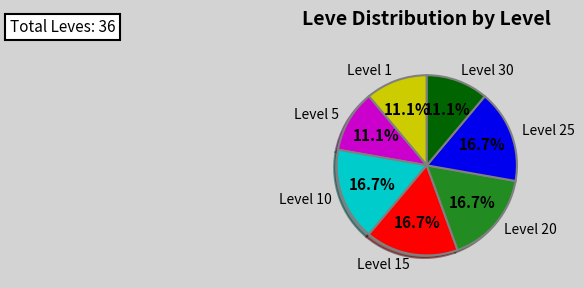

Which category has the biggest portion of the pie?

Level 10